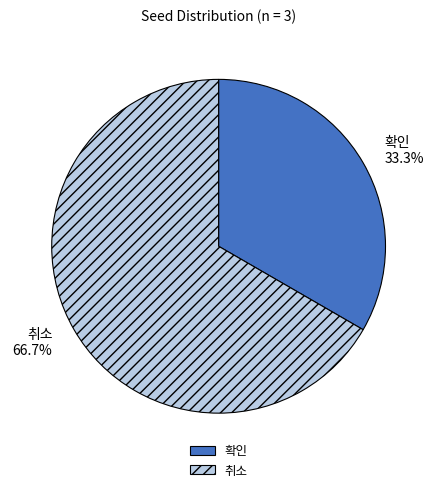

What is the ratio of the value at 취소 to the value at 확인?

2.0